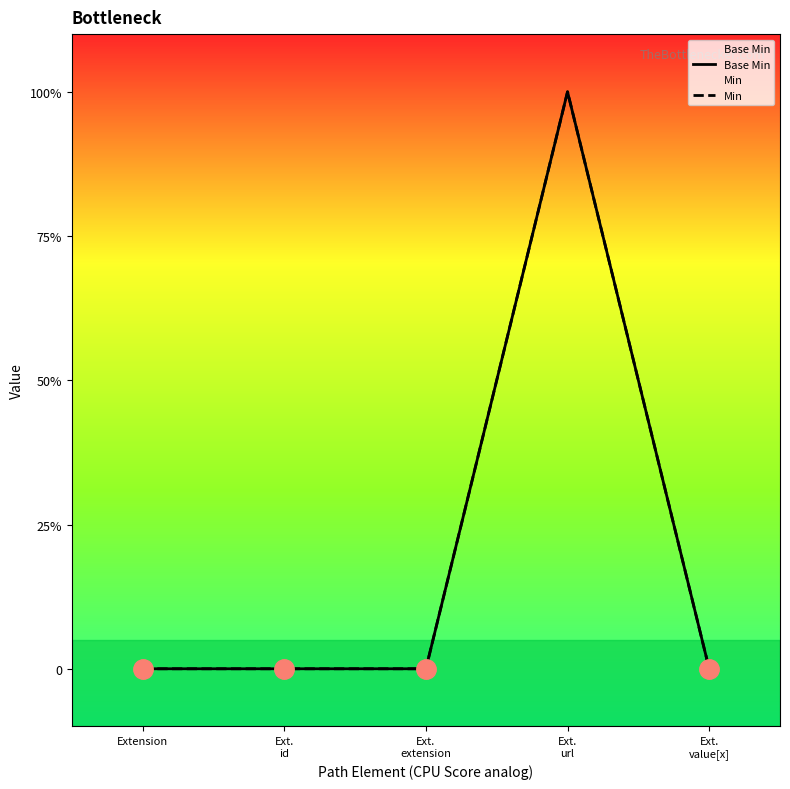

How many lines are shown in the chart?

2